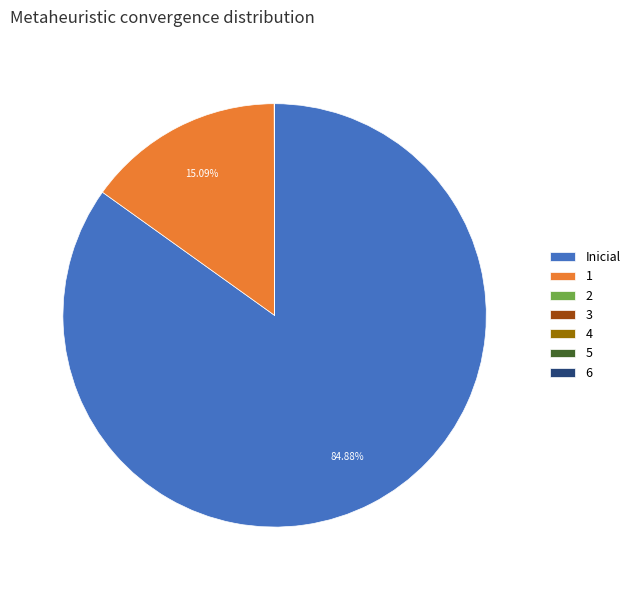

Which category accounts for the majority?

Inicial